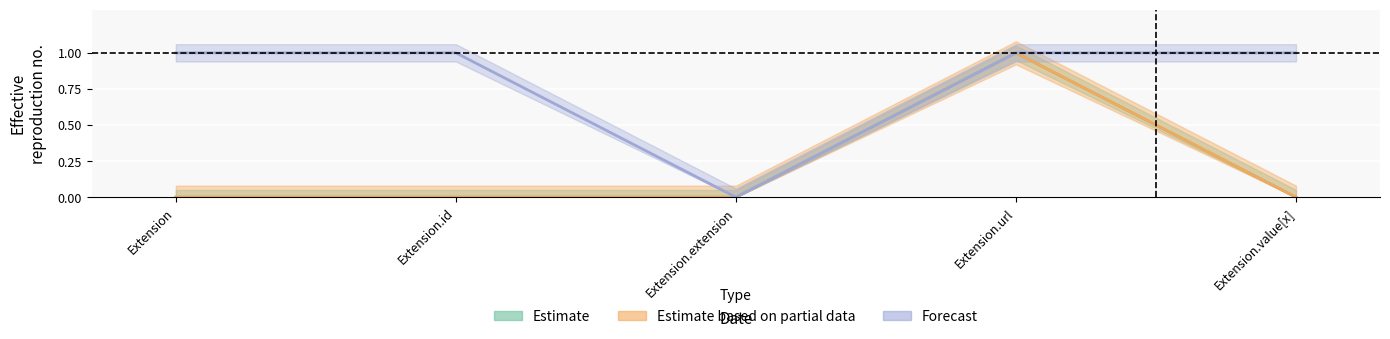

Between Extension.id and Extension.url, which is larger?

Extension.id